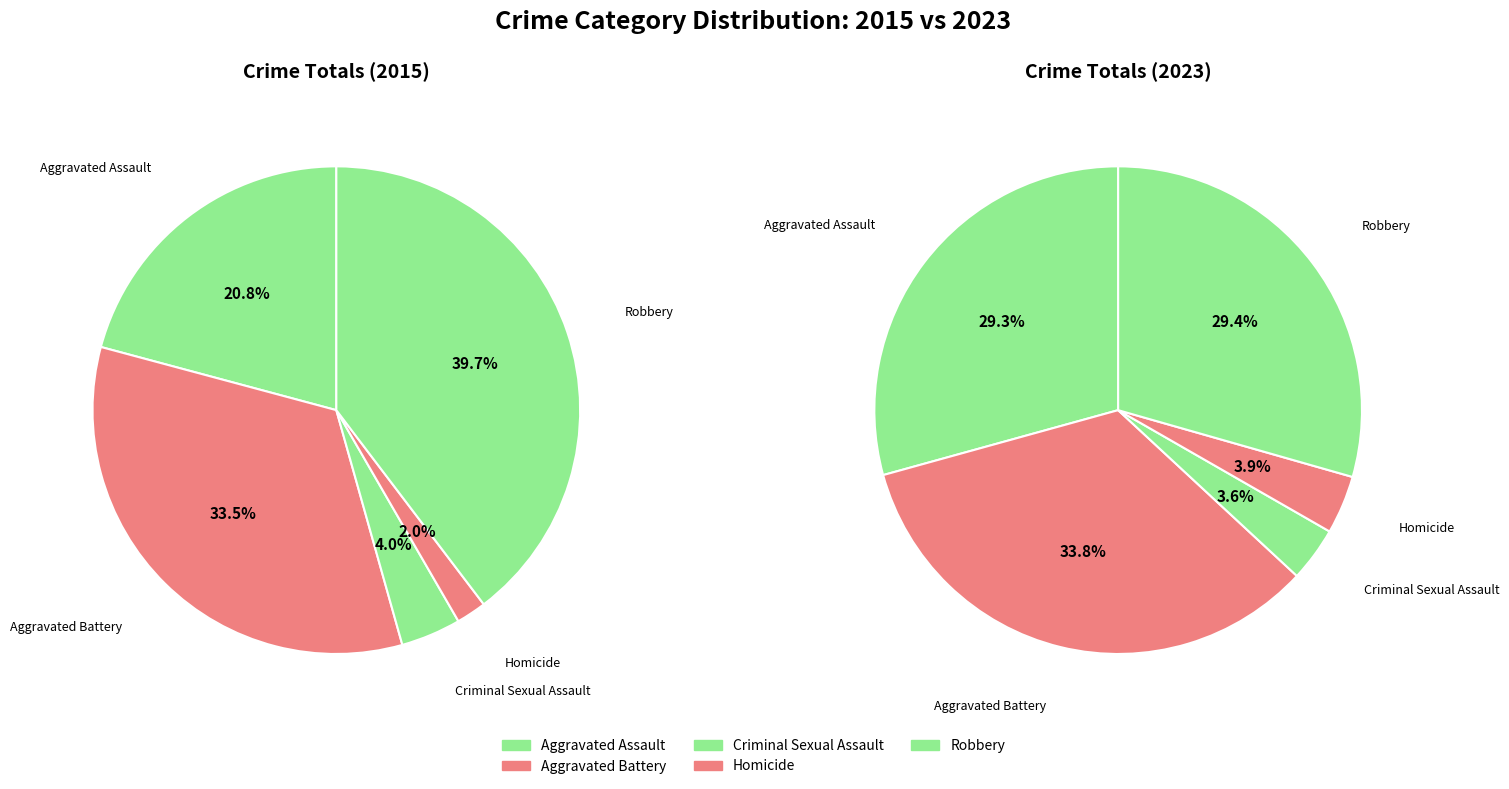

What portion of the pie excludes Criminal Sexual Assault?

96.4%